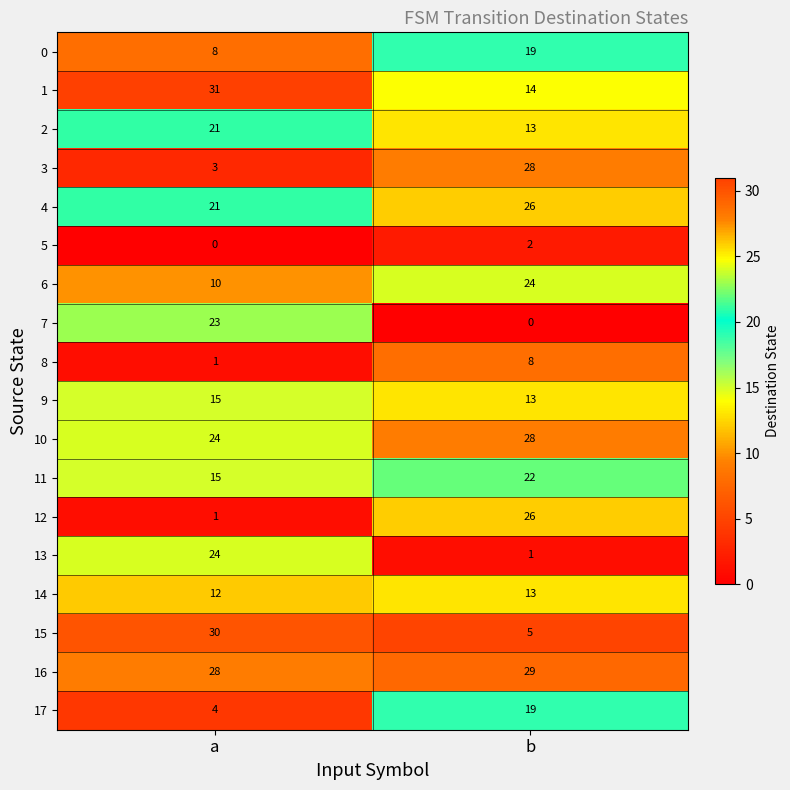

What is the sum of all 13 values?

25